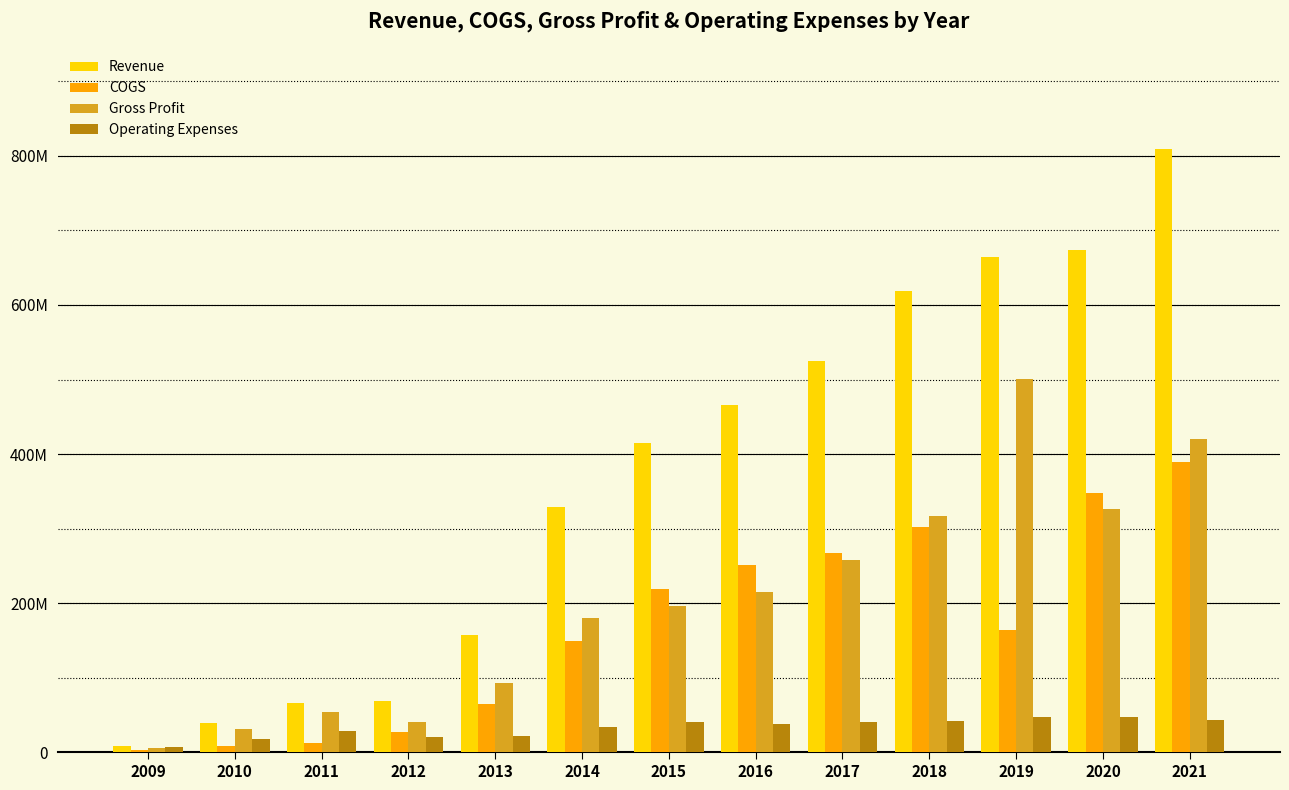

What is the value of the Gross Profit bar at the 8th from the left?

215286000